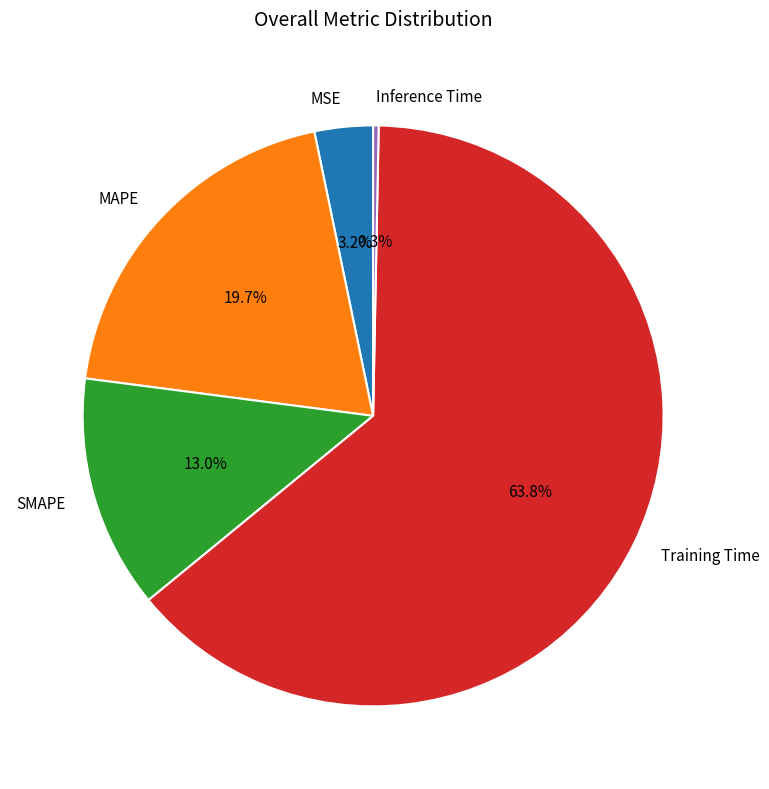

Which has a higher value, MAPE or SMAPE?

MAPE